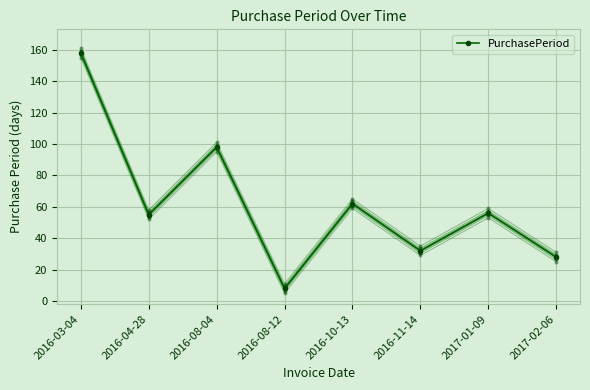

Is it true that the value at 2016-11-14 is 32?

True